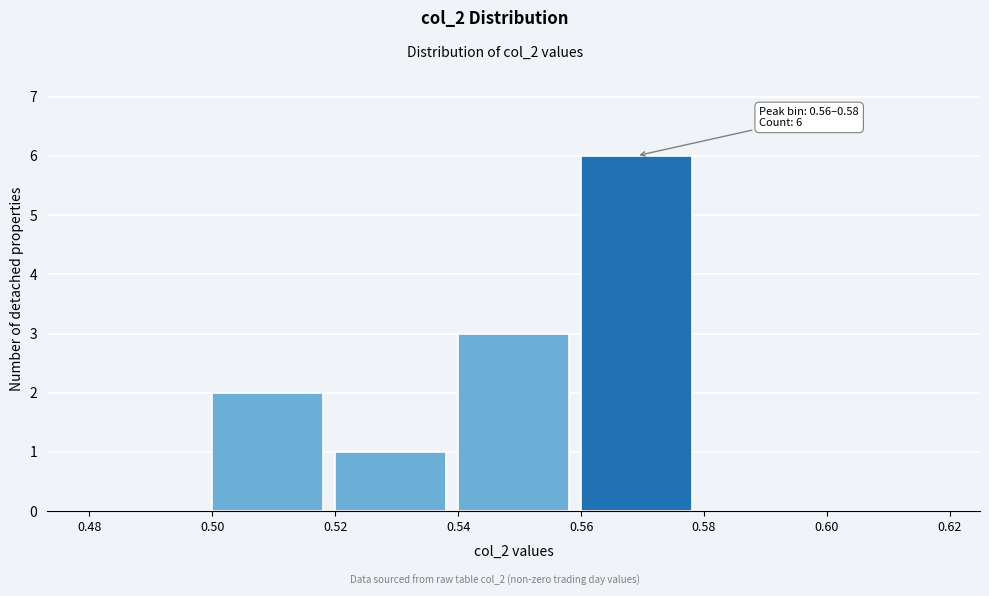

Which range on the x-axis has the tallest bar?

0.56 to 0.58